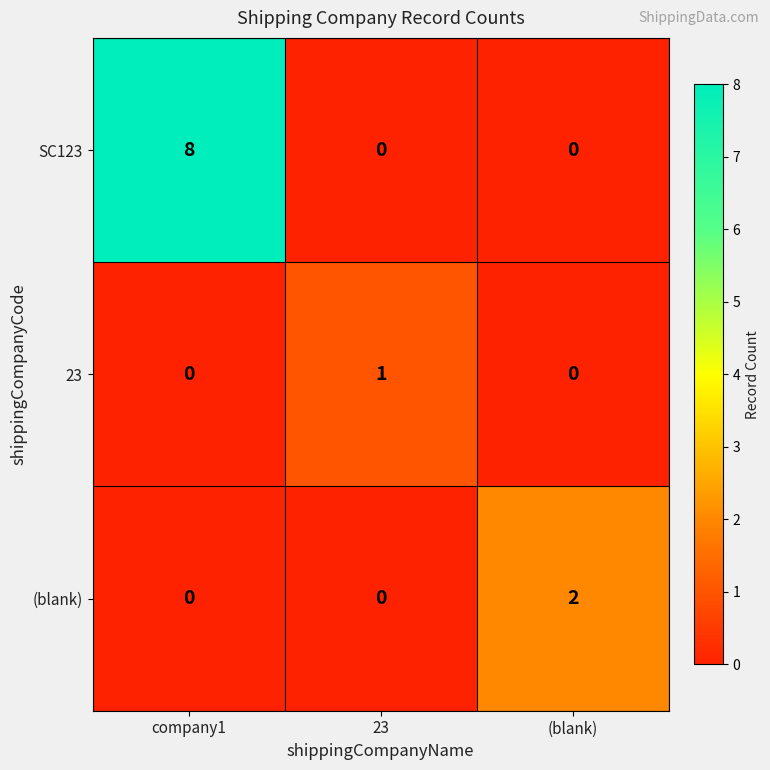

List the series in order of their peak value, highest first.

SC123, (blank), 23